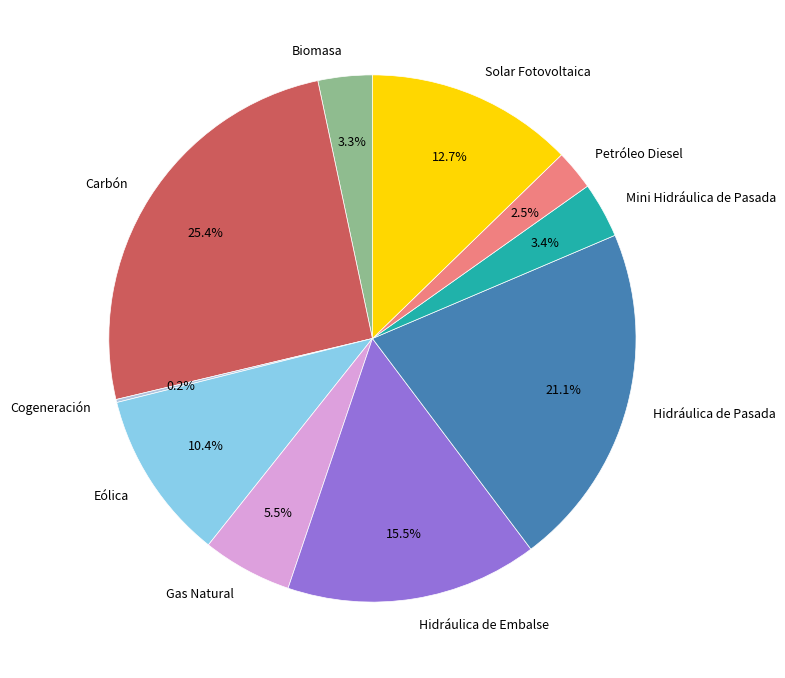

What is the largest slice in the pie chart?

Carbón